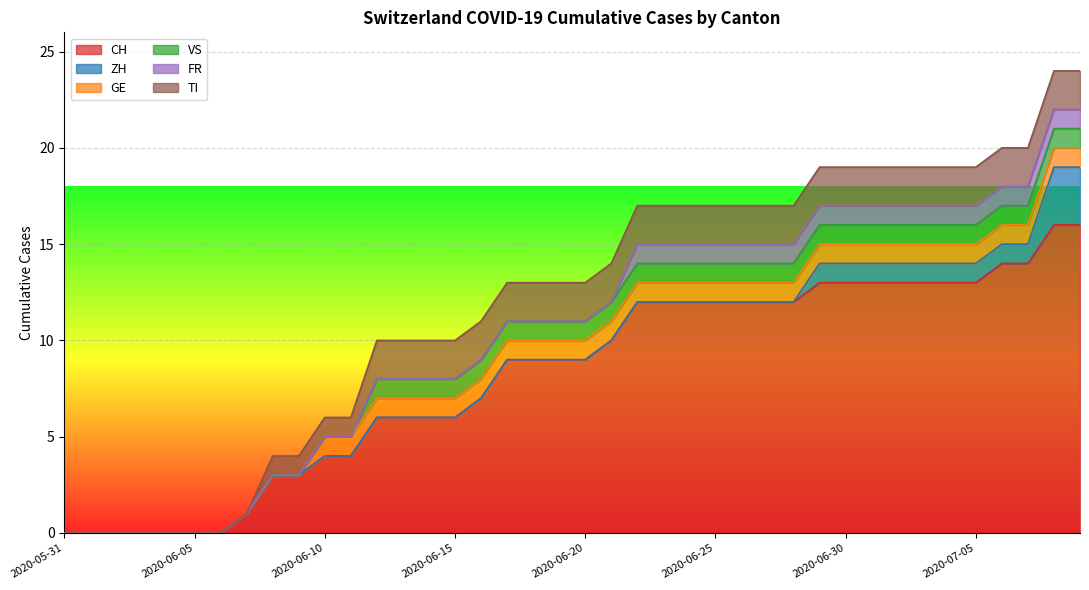

True or false: VS and GE intersect in this chart.

False